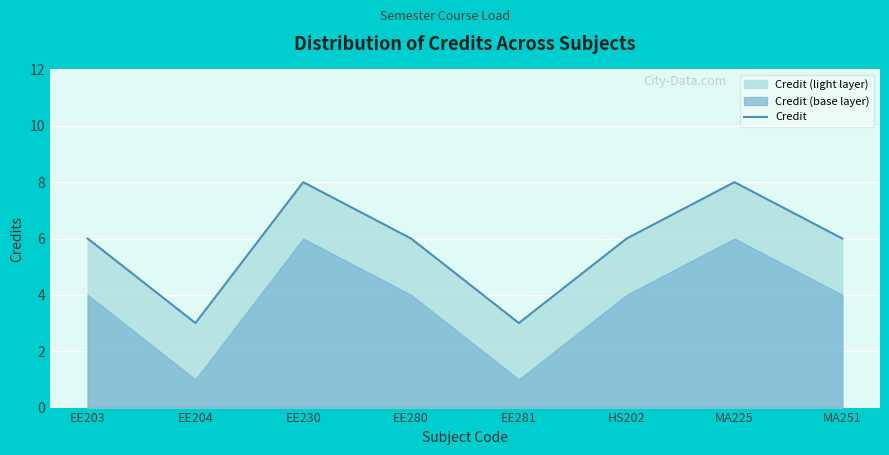

Between EE230 and MA251, which is larger?

EE230